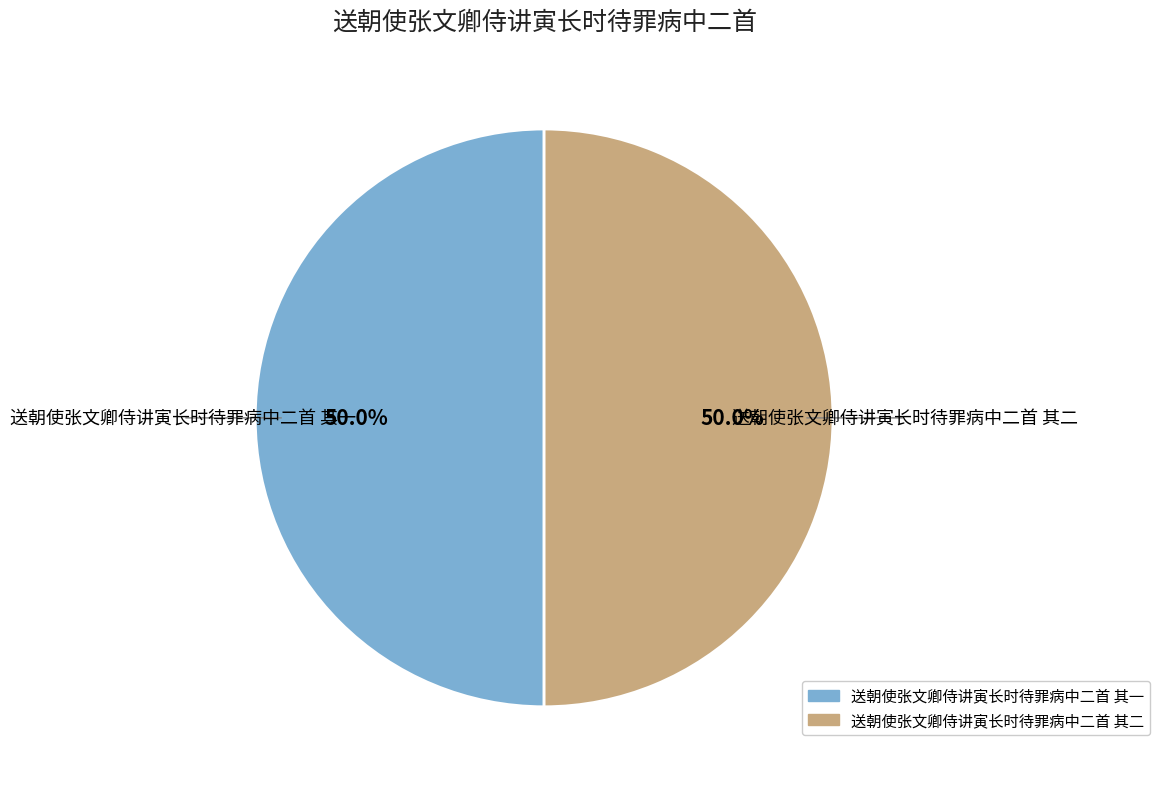

What is the ratio of the value at 送朝使张文卿侍讲寅长时待罪病中二首 其二 to the value at 送朝使张文卿侍讲寅长时待罪病中二首 其一?

1.0